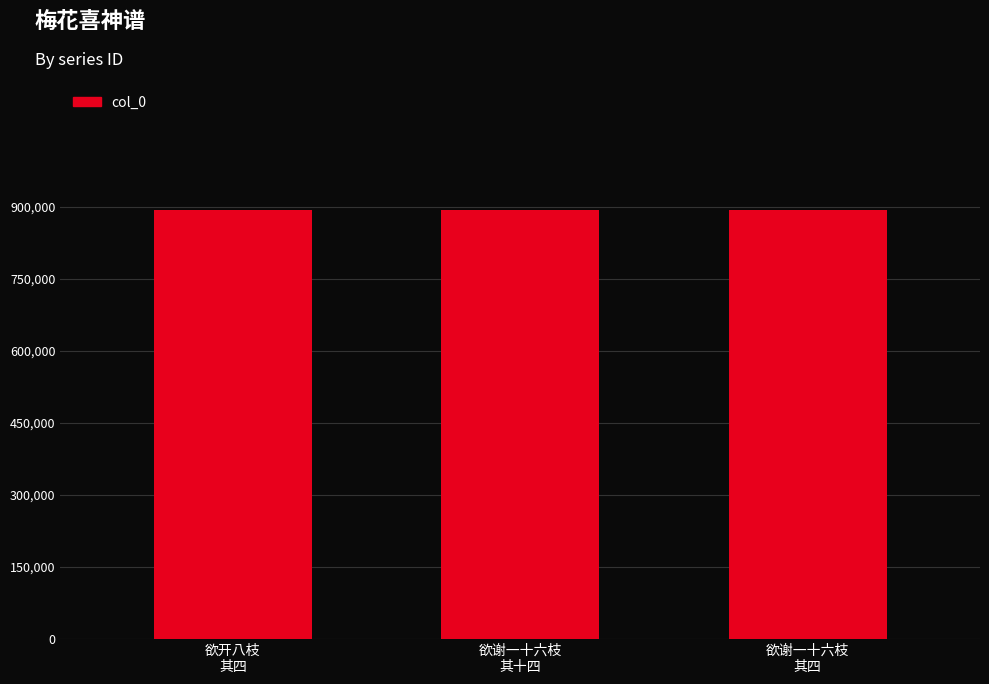

Does the chart contain any negative values?

No